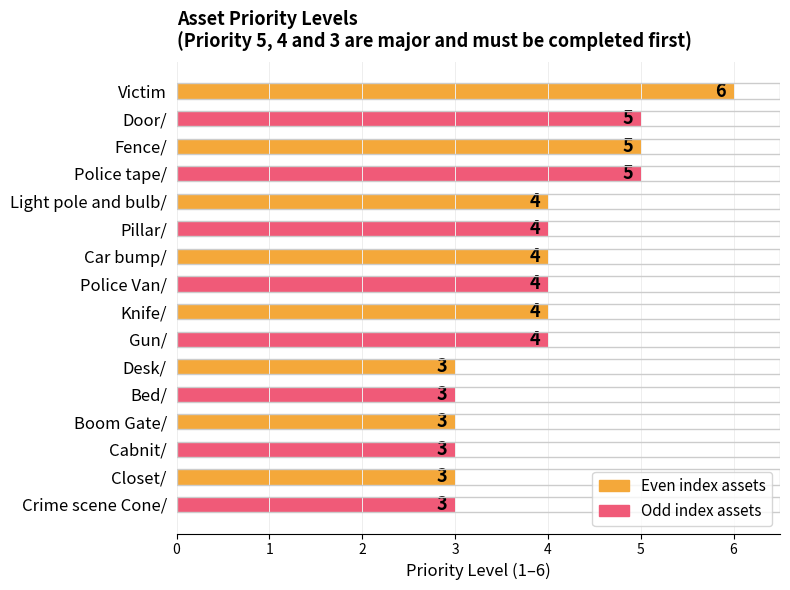

What is the difference between the maximum and second lowest values?

3